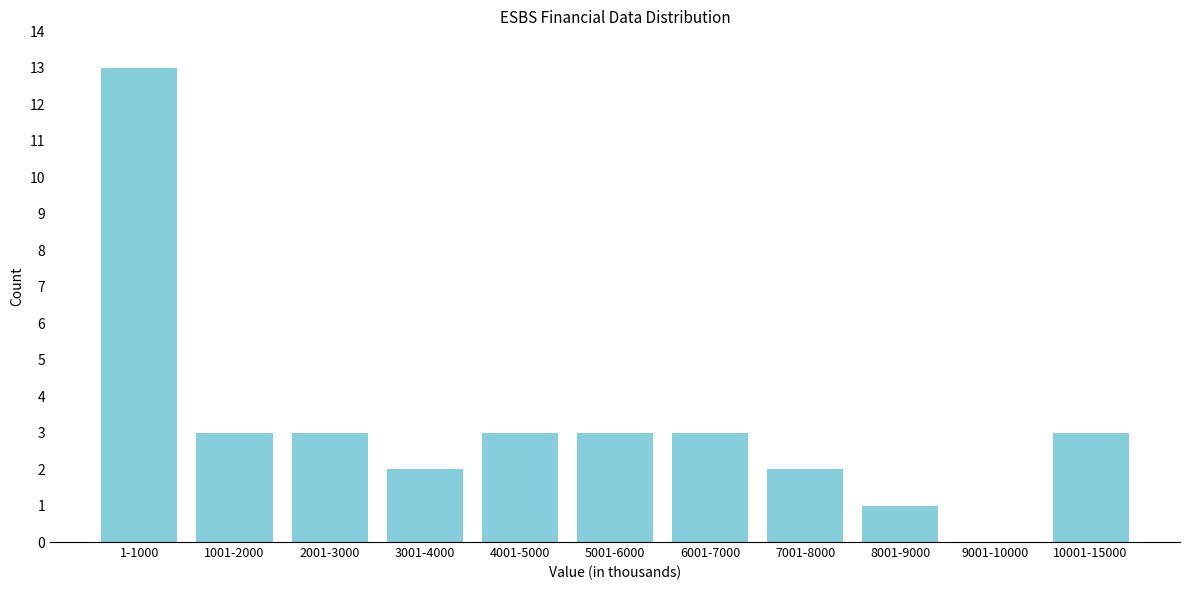

Reading right to left, extract all data points from this chart.

10001-15000=3	9001-10000=0	8001-9000=1	7001-8000=2	6001-7000=3	5001-6000=3	4001-5000=3	3001-4000=2	2001-3000=3	1001-2000=3	1-1000=13